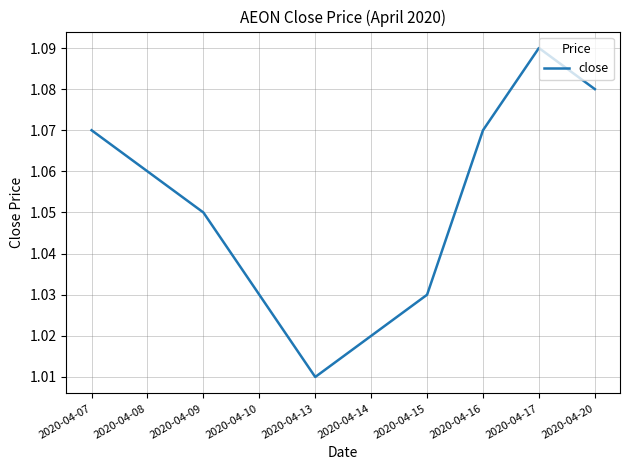

Between 2020-04-13 and 2020-04-07, which is larger?

2020-04-07